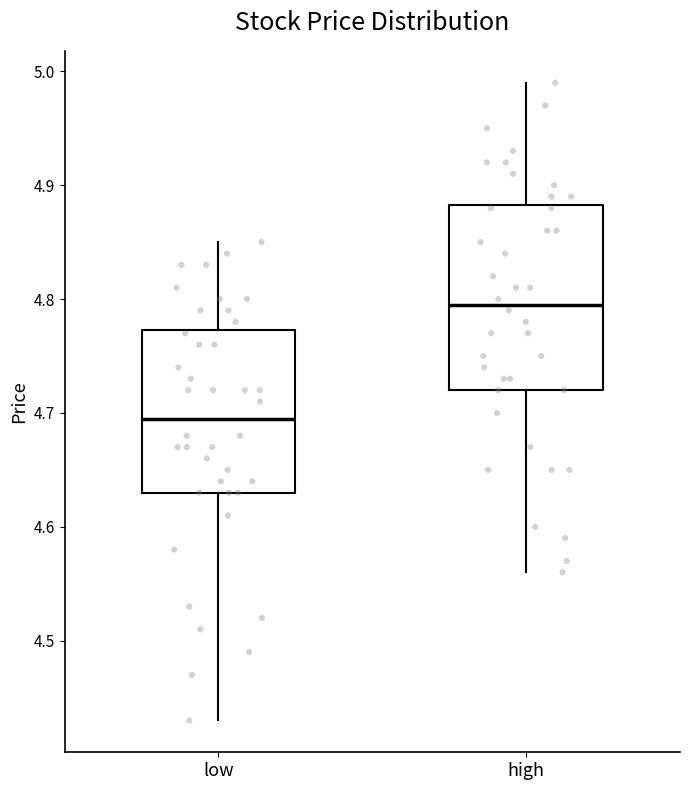

Reading left to right, read every box against the y-axis: the position of its median line, the range the box covers, and the ends of its whiskers. The values are not printed on the chart, so give them approximately, as read against the axis.

low: median 4.70, box 4.63 to 4.77, whiskers 4.43 to 4.85
high: median 4.80, box 4.72 to 4.88, whiskers 4.56 to 4.99